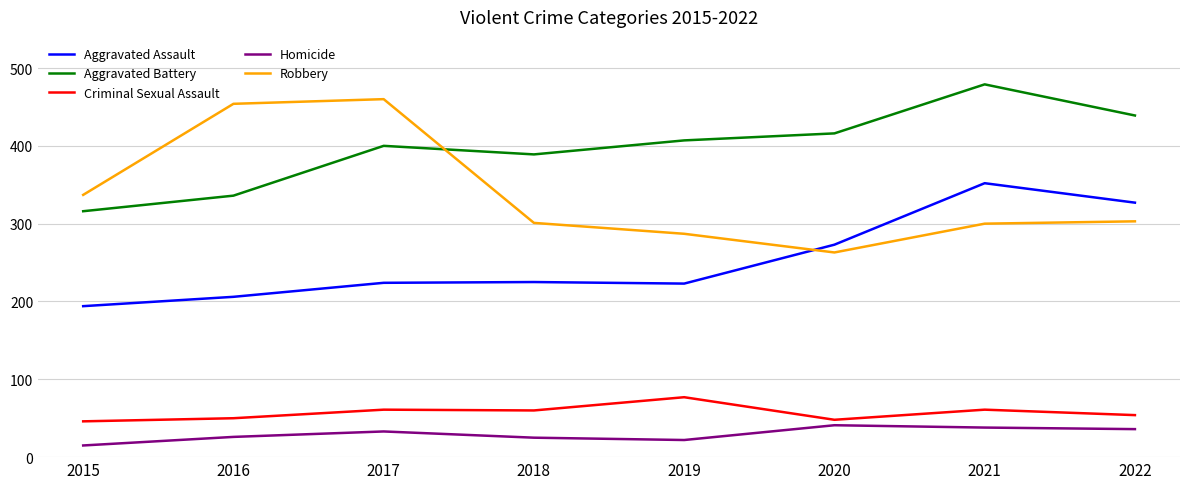

How many lines are shown in the chart?

5